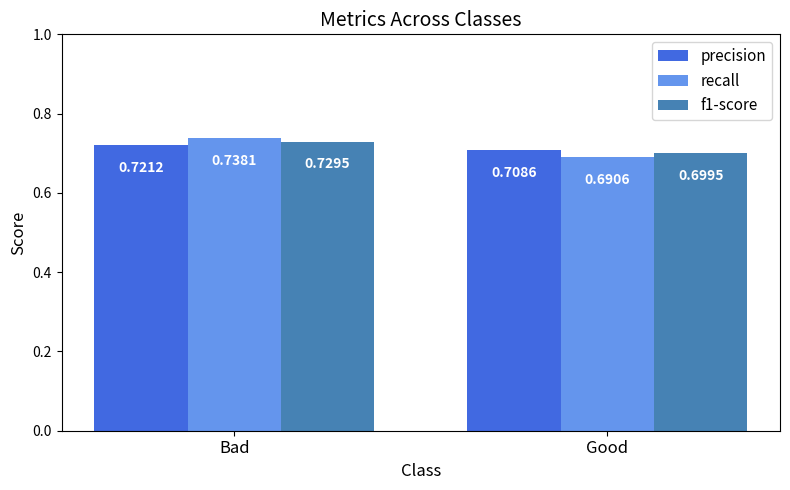

What are all the series names shown in the legend?

precision, recall, f1-score